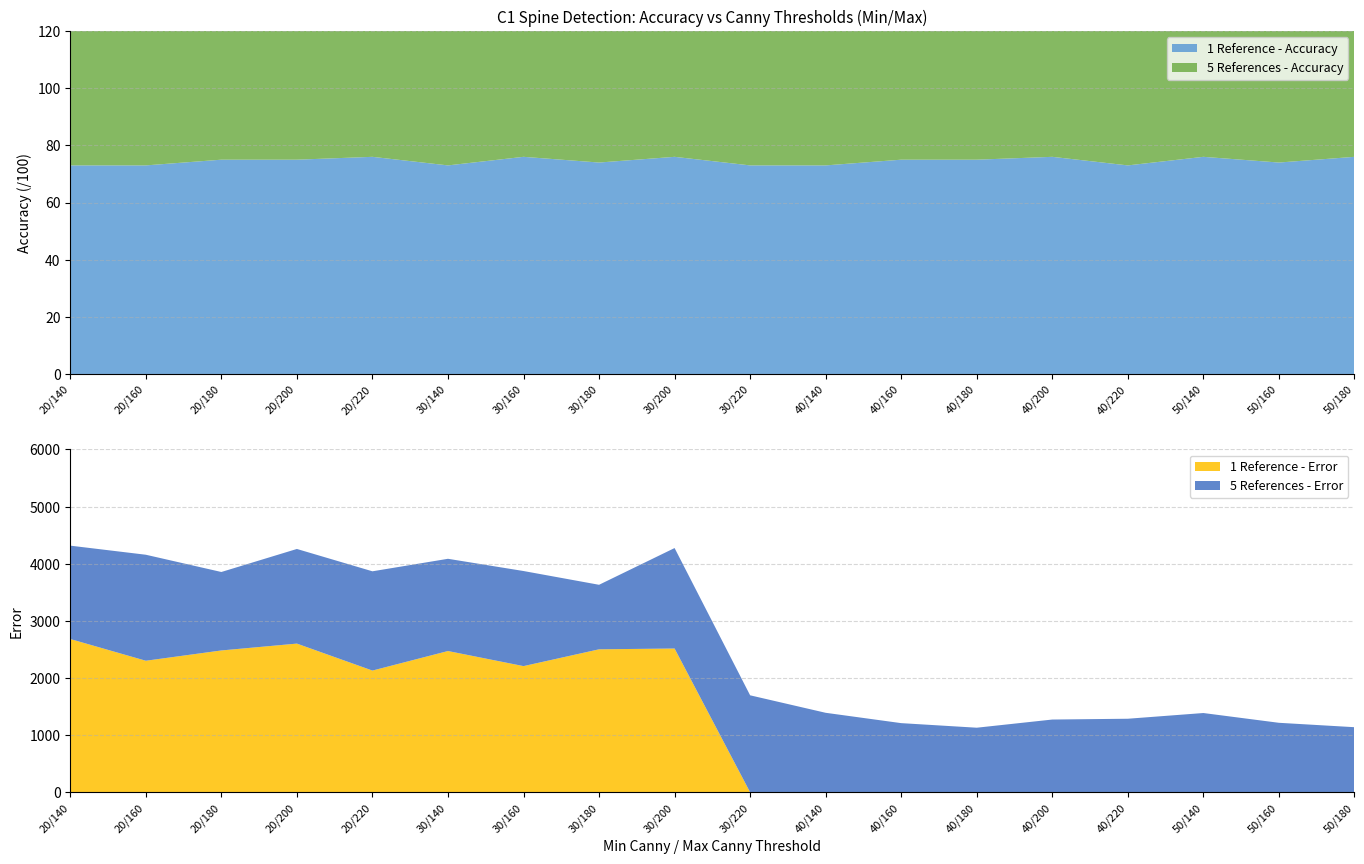

The 1 Reference - Error series shows 1101 at 30/160. True or false?

False